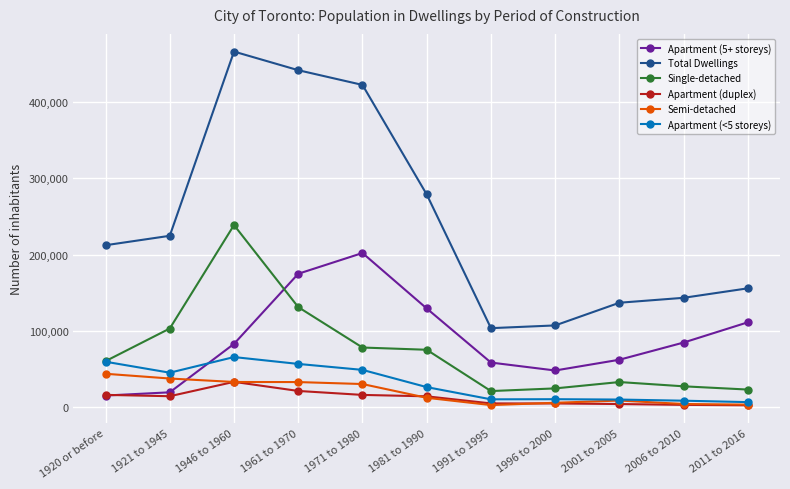

What is the sum of all Total Dwellings values?

2691585